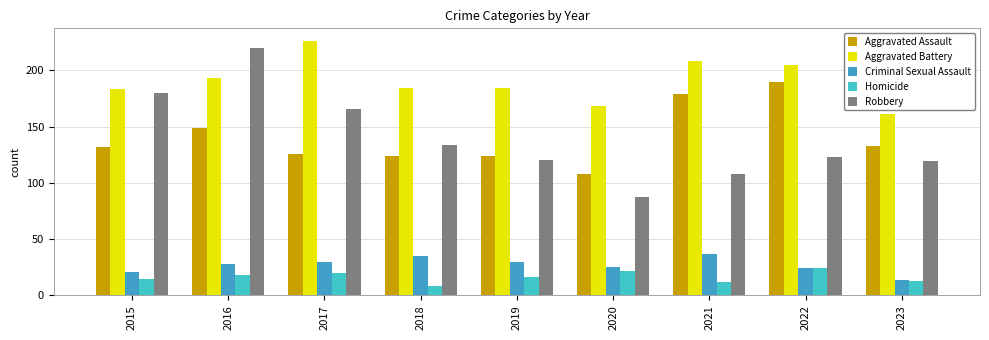

Reading left to right, extract all data points from this chart.

Aggravated Assault: 132	149	126	124	124	108	179	190	133
Aggravated Battery: 183	193	226	184	184	168	208	205	161
Criminal Sexual Assault: 21	28	30	35	30	25	37	24	14
Homicide: 15	18	20	8	16	22	12	24	13
Robbery: 180	220	166	134	120	87	108	123	119